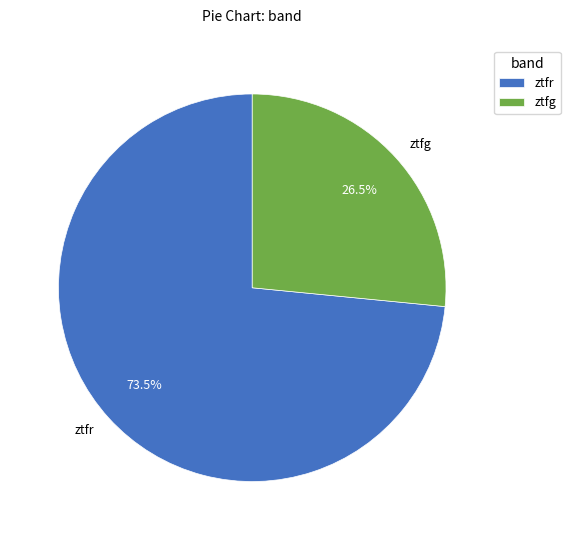

Which category has the biggest portion of the pie?

ztfr